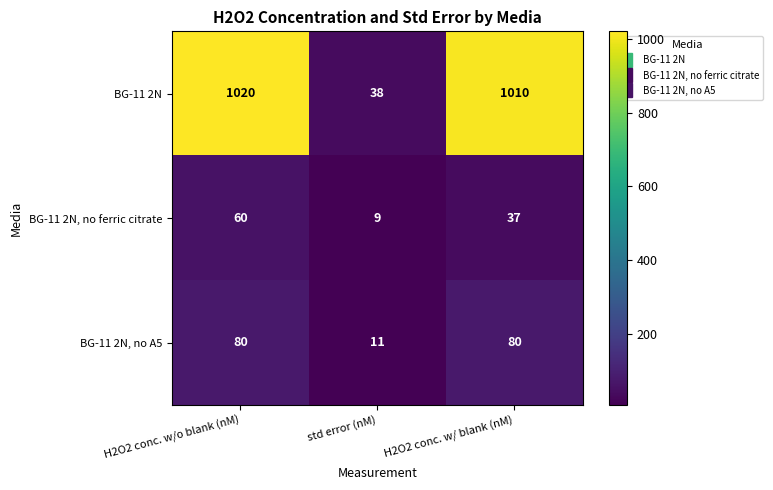

What is the minimum value shown in the chart?

9